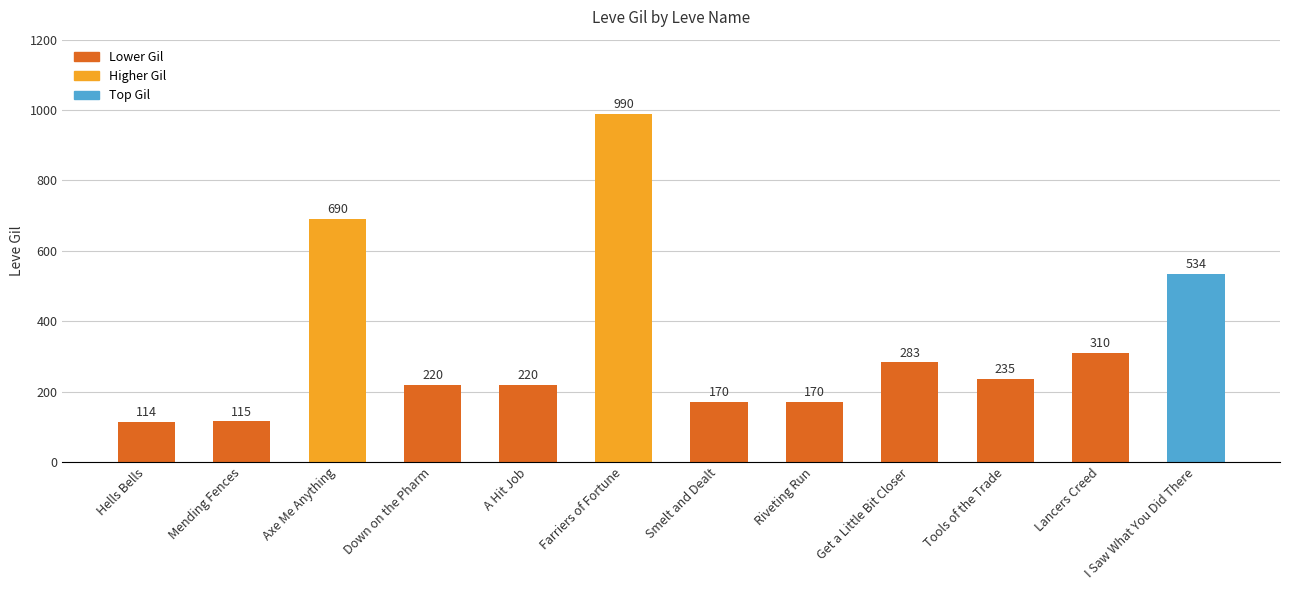

What is the average value?

338